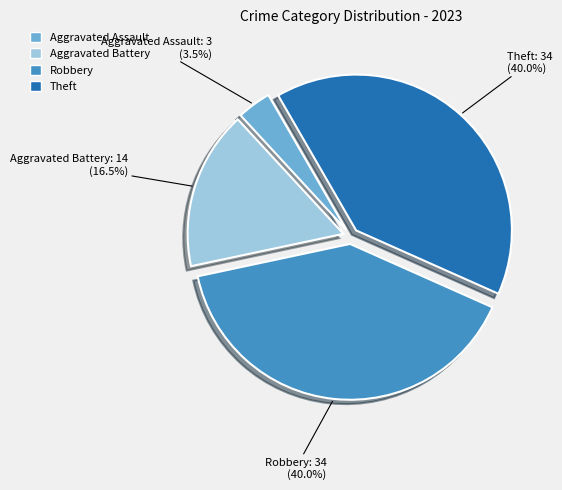

To the nearest percent, what portion does Robbery represent?

40%